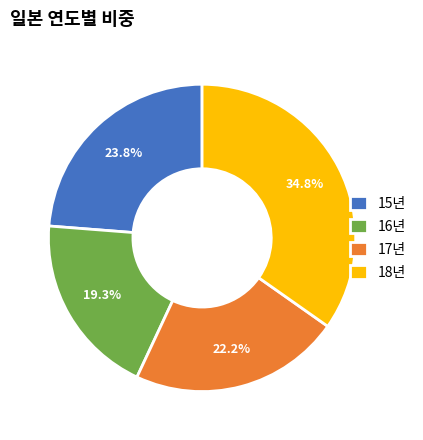

How many segments does this pie chart have?

4